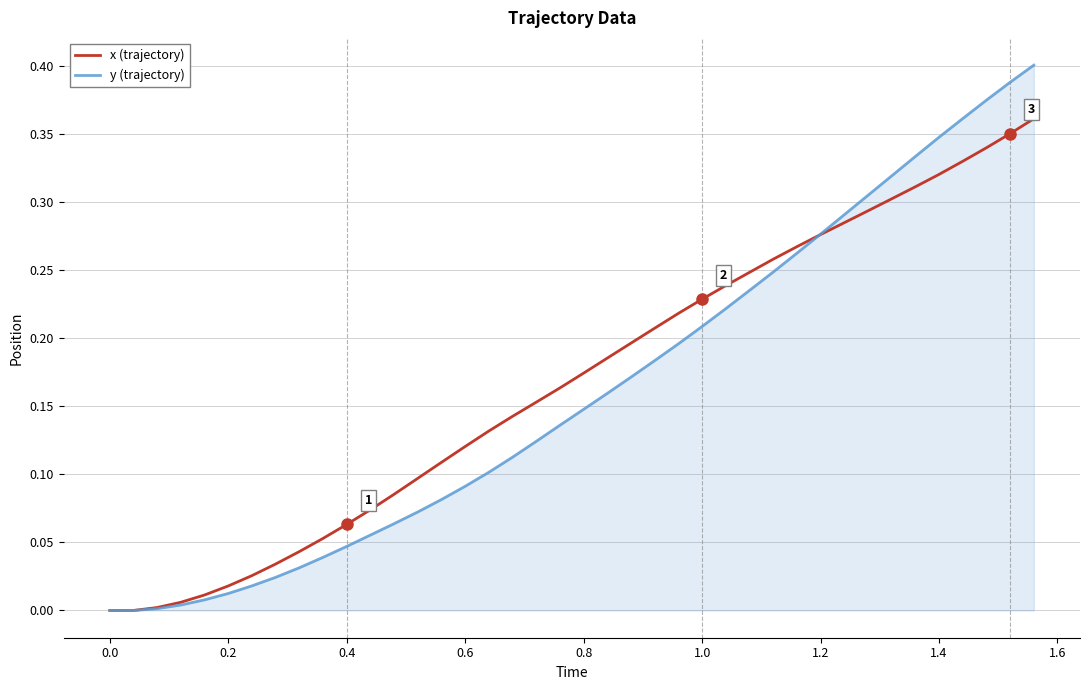

Which series has the largest range (max minus min)?

y (trajectory)